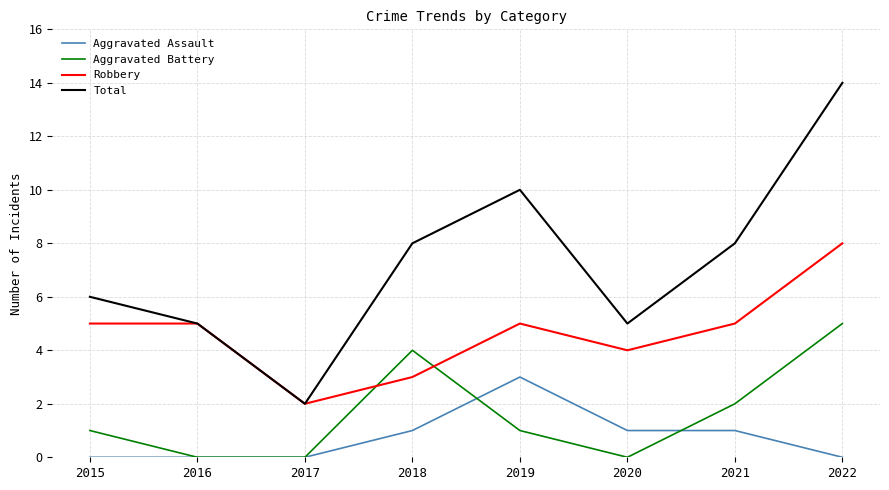

At how many categories does at least one series exceed 13?

1